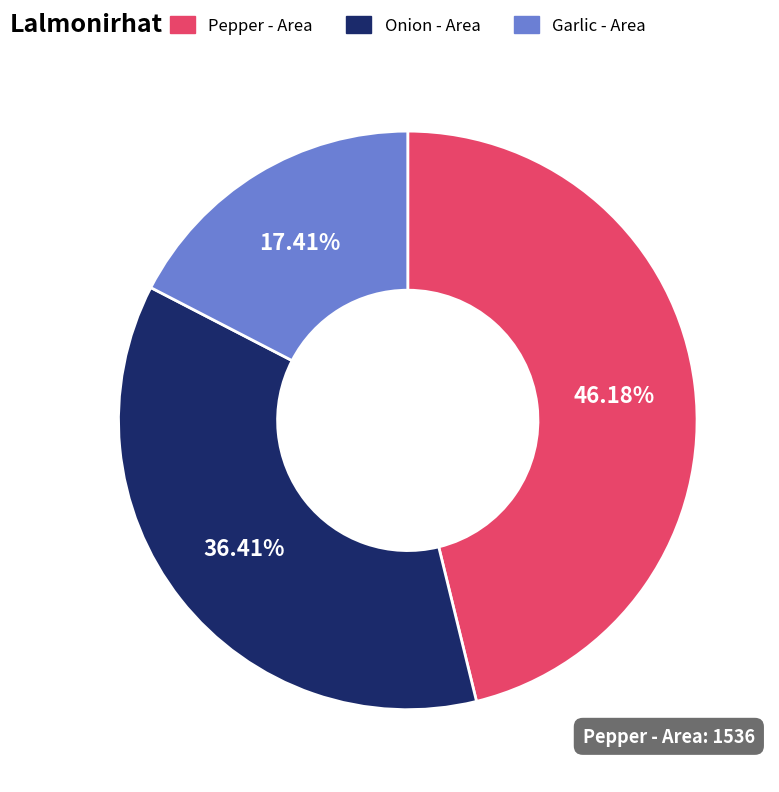

Is it true that Onion - Area is 43% of the pie?

False